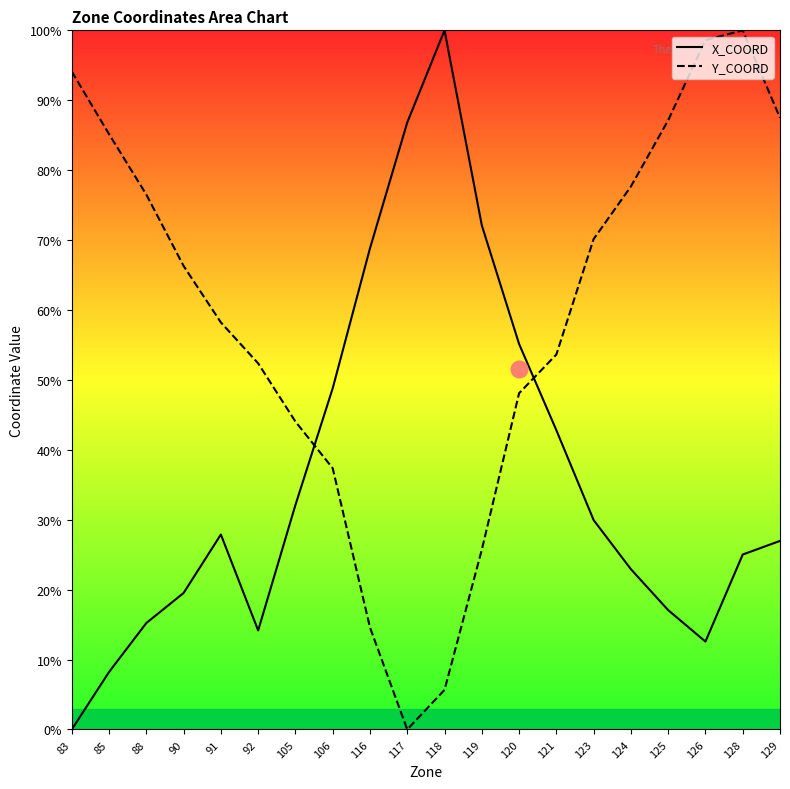

How many lines are shown in the chart?

2